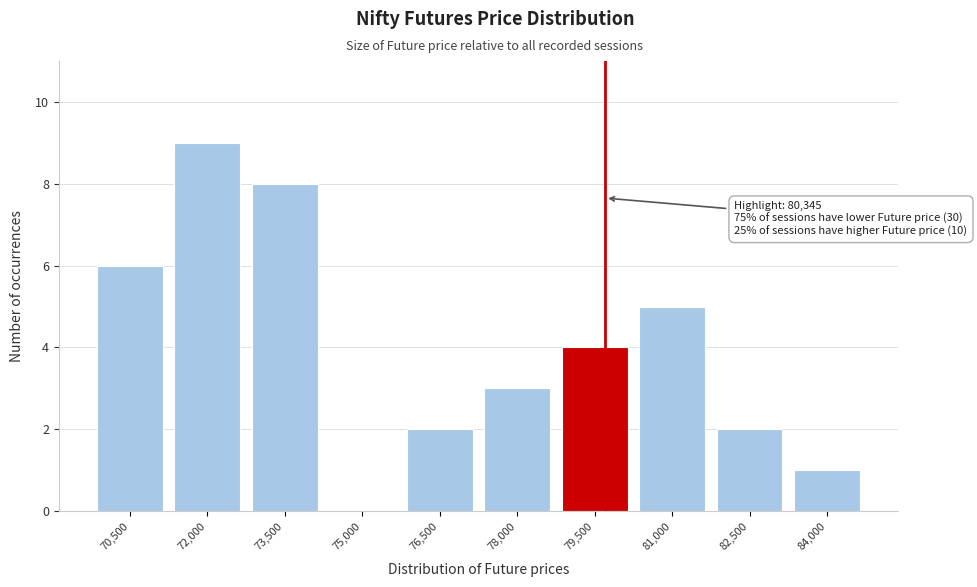

Reading left to right, list all the values displayed in this chart.

70,500=6	72,000=9	73,500=8	75,000=0	76,500=2	78,000=3	79,500=4	81,000=5	82,500=2	84,000=1